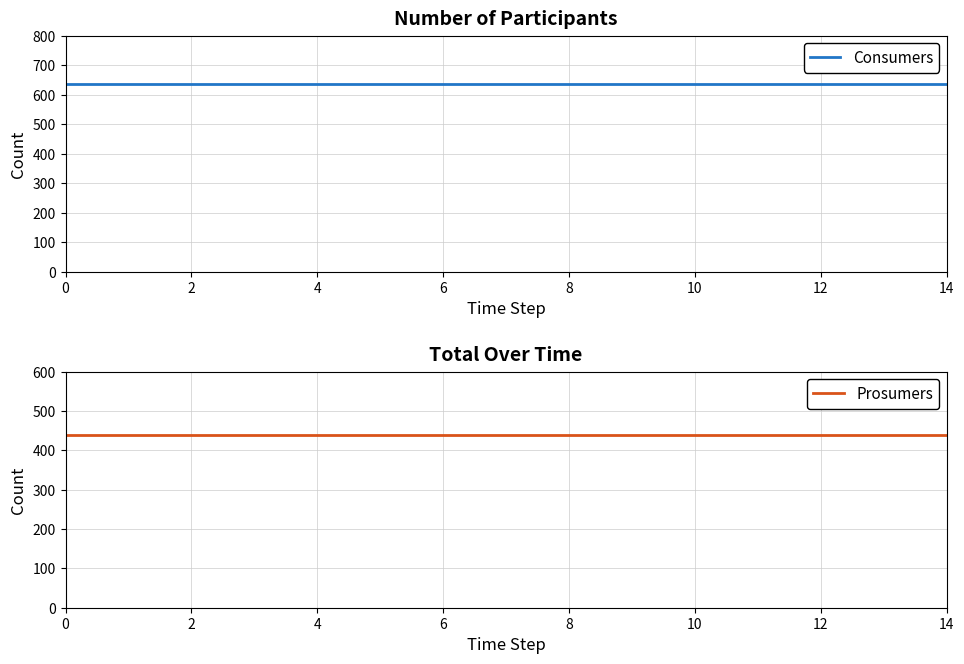

The value of Consumers at 9 is 635. True or false?

True